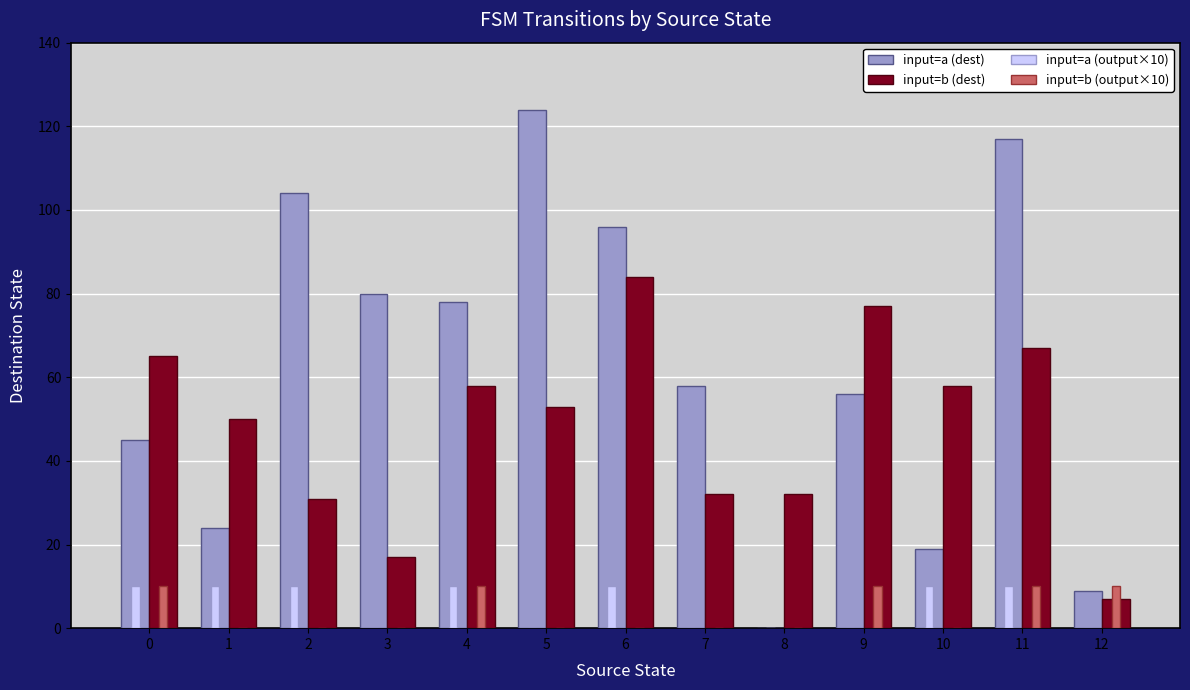

What is the average value of the input=a (dest) series?

62